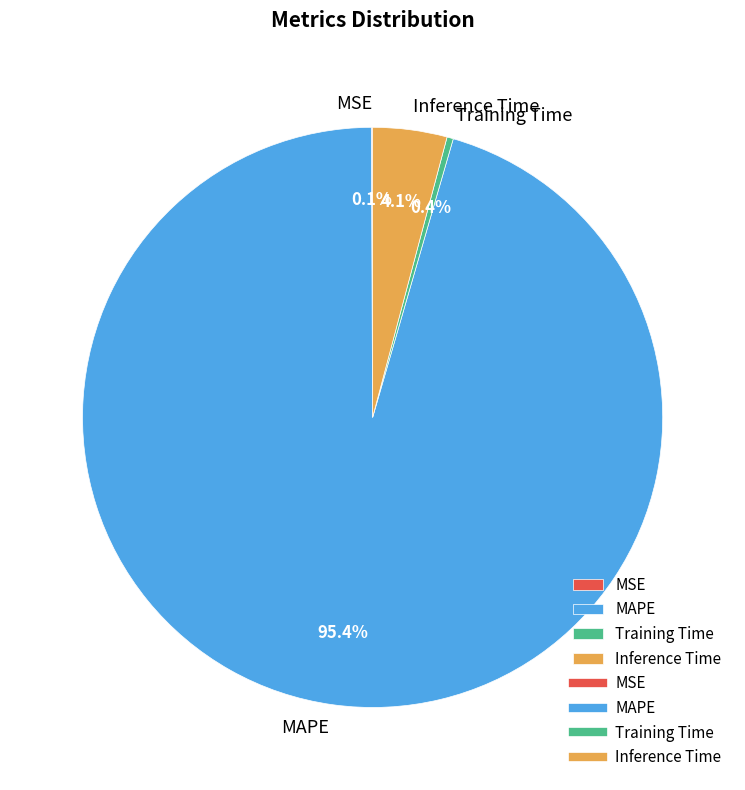

Is there a majority slice in this chart?

Yes